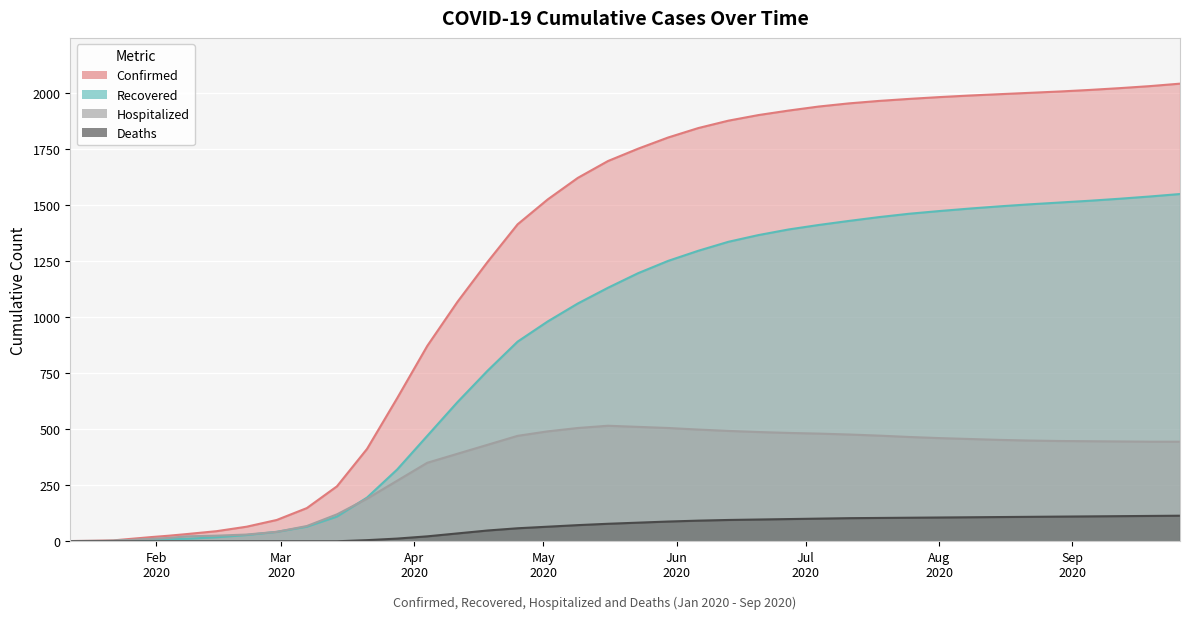

The value of Recovered at 05/30/2020 is 1250. True or false?

True